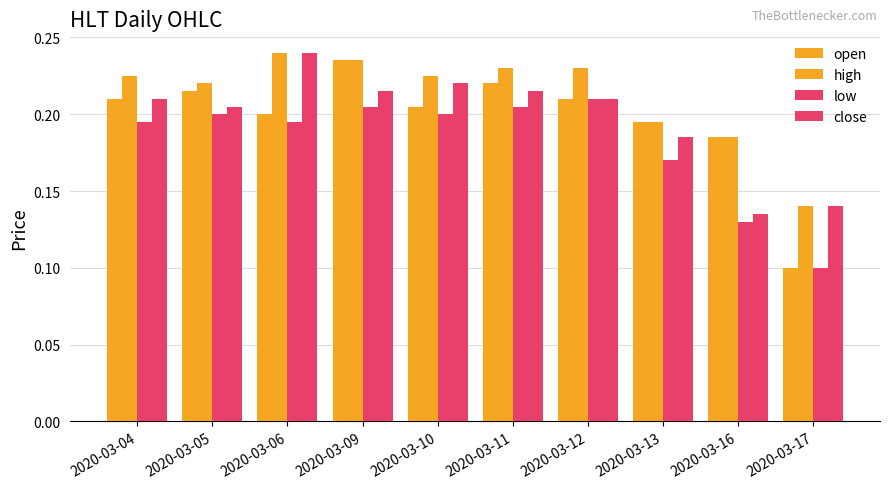

What is the value of the open bar at the 4th from the left?

0.2